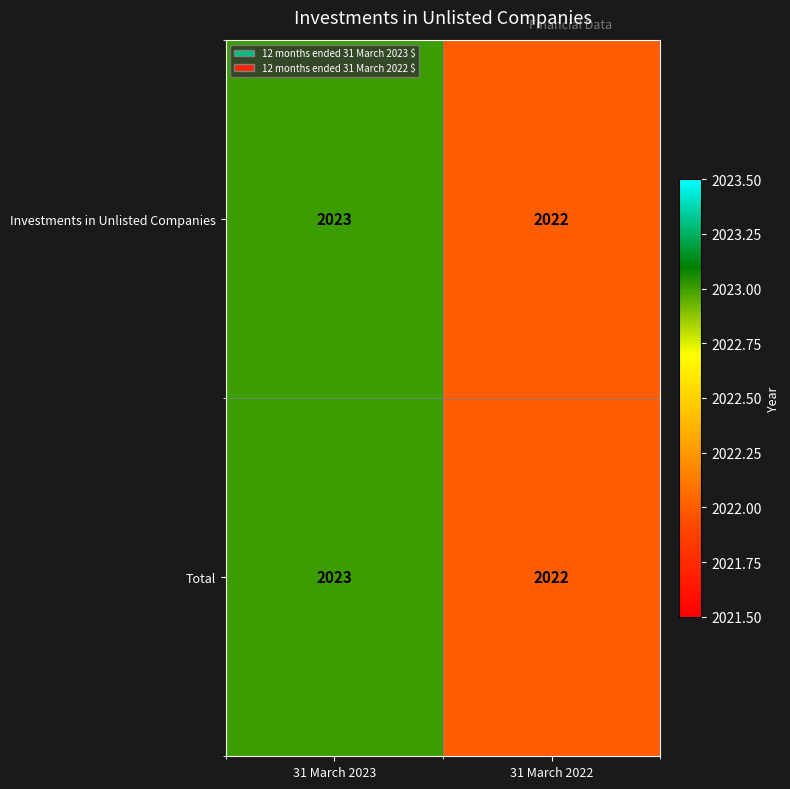

What is the sum of the Investments in Unlisted Companies values at 31 March 2022 and 31 March 2023?

4045